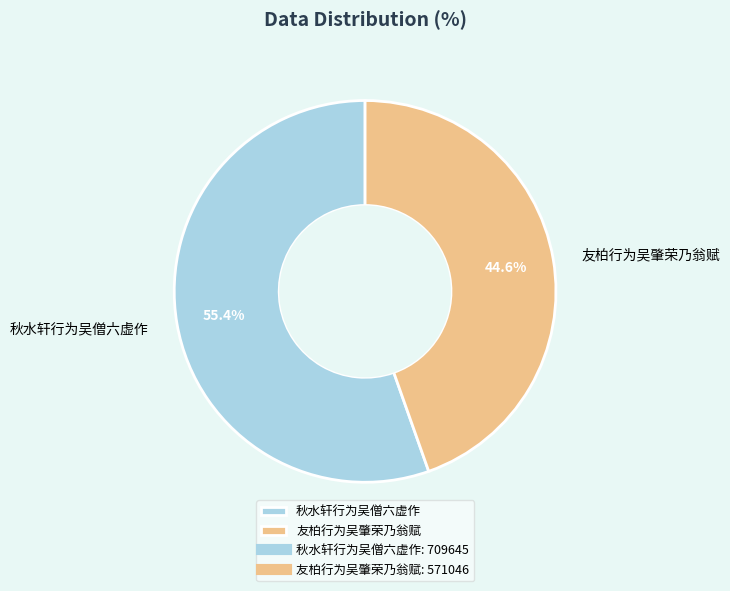

What is the ratio of the value at 秋水轩行为吴僧六虚作 to the value at 友柏行为吴肇荣乃翁赋?

1.2